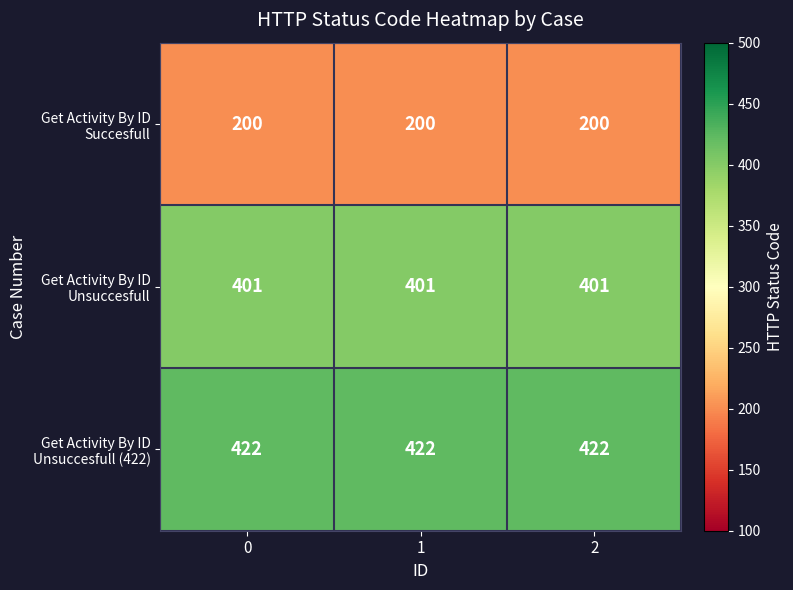

What is the spread (max minus min) of values at 0?

222